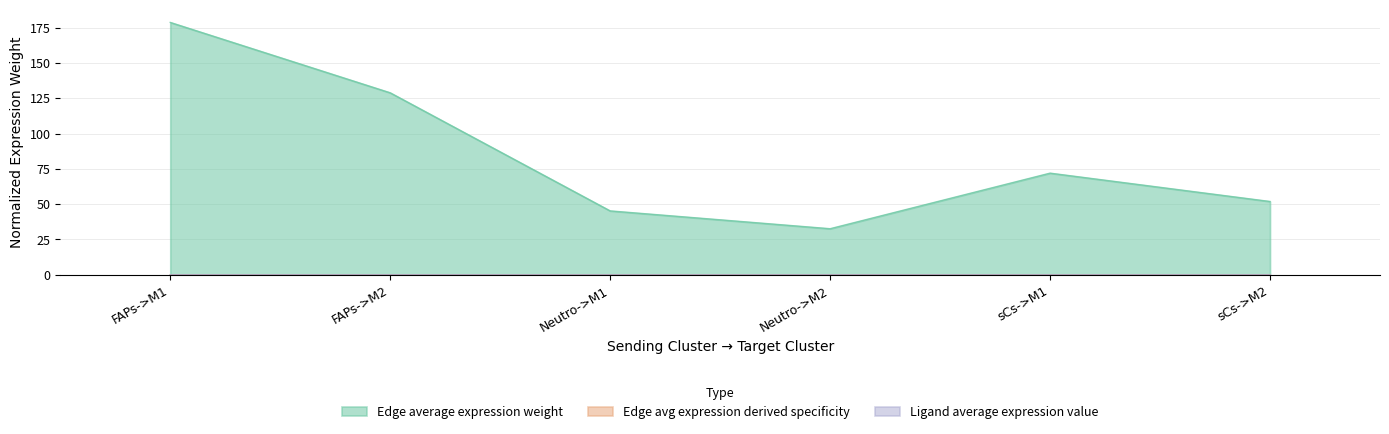

Does the chart have visible grid lines?

Yes